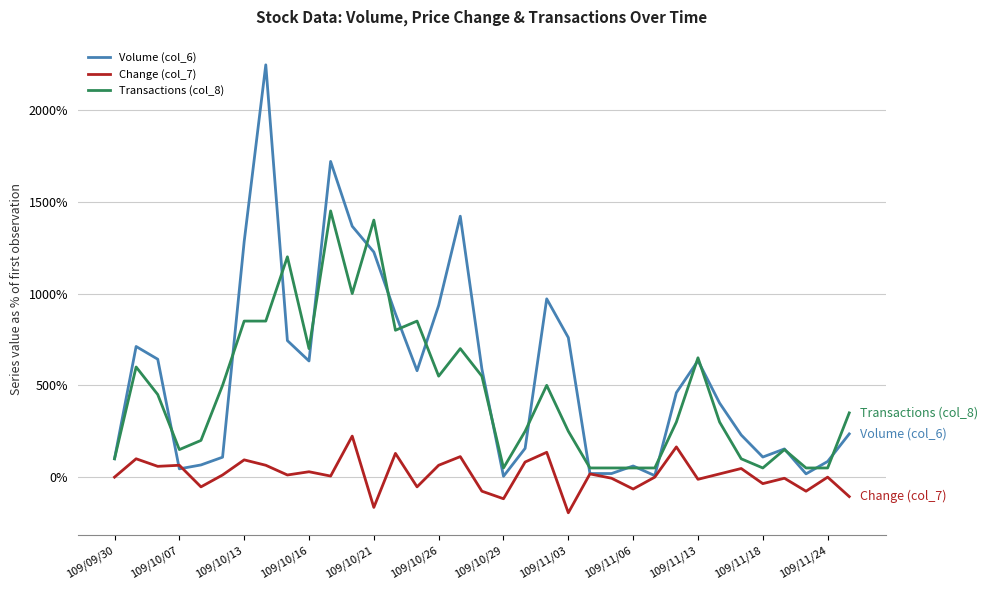

What is the sum of all Transactions (col_8) values?

16150.0